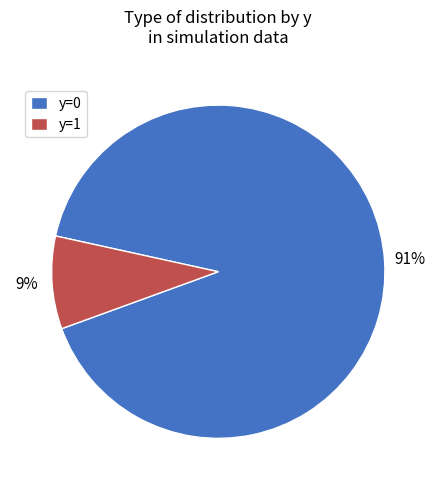

To the nearest percent, what is the average slice percentage?

50%